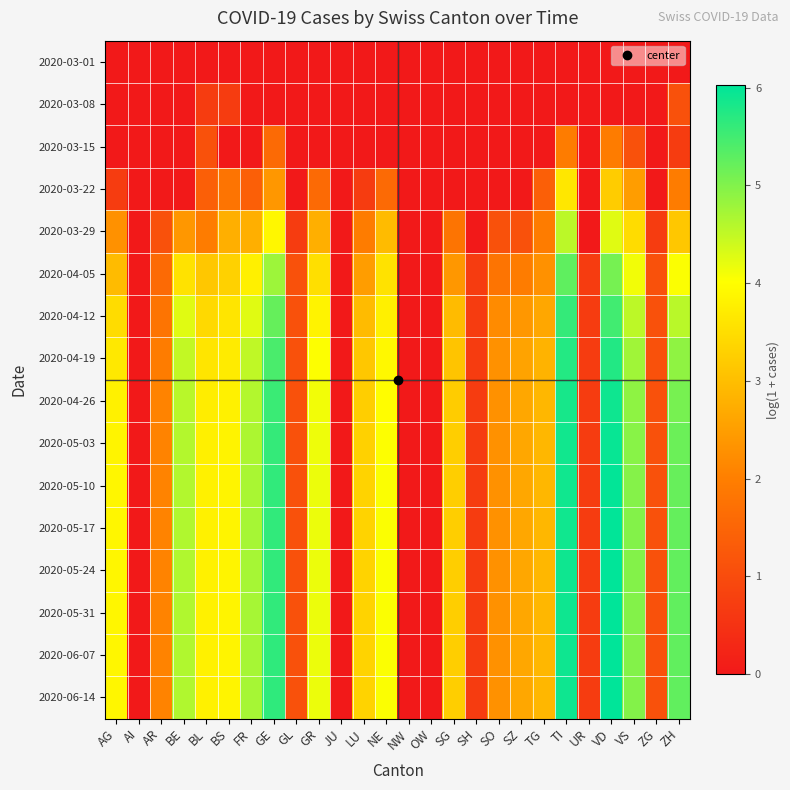

Which category has the lowest value across all series?

AG